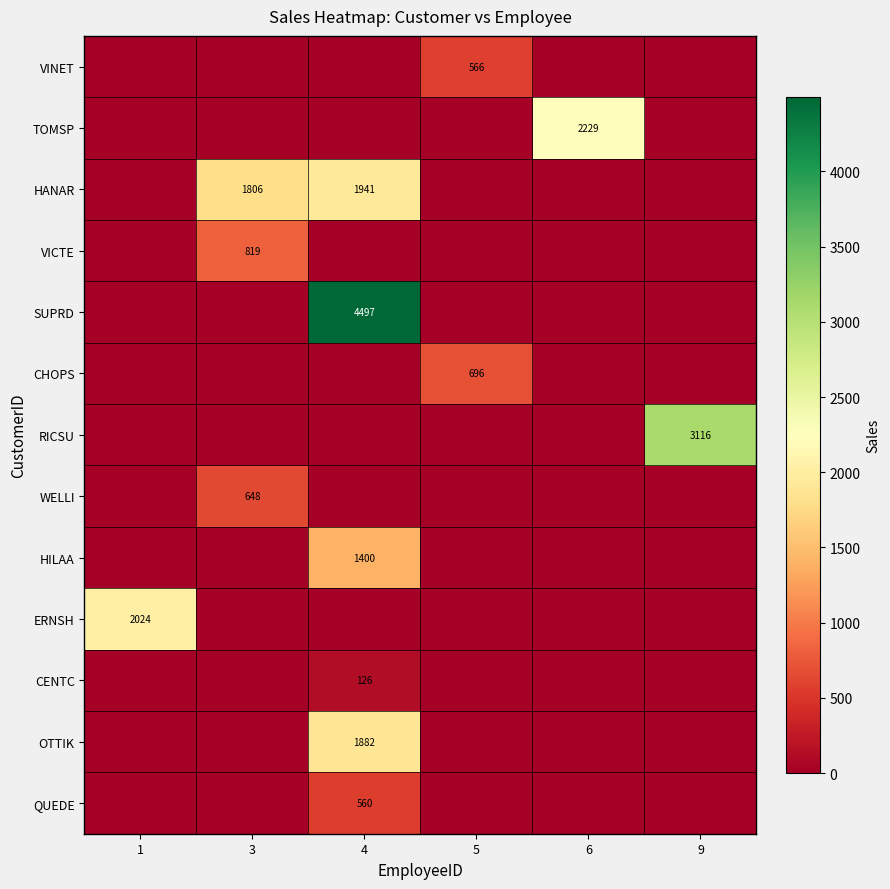

Is it true that CENTC equals 212 at 4?

False